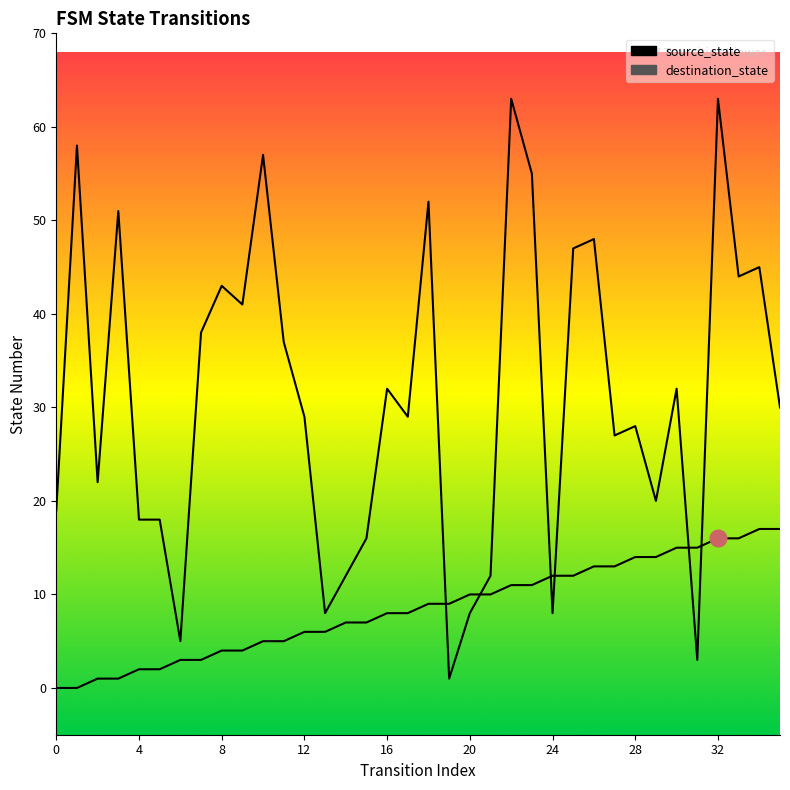

How many times do destination_state and source_state cross each other?

6